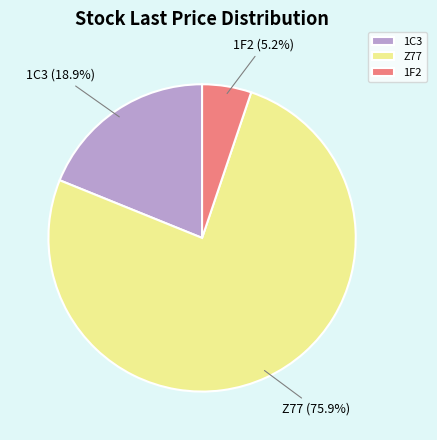

Is it true that 1C3 is 19% of the pie?

True